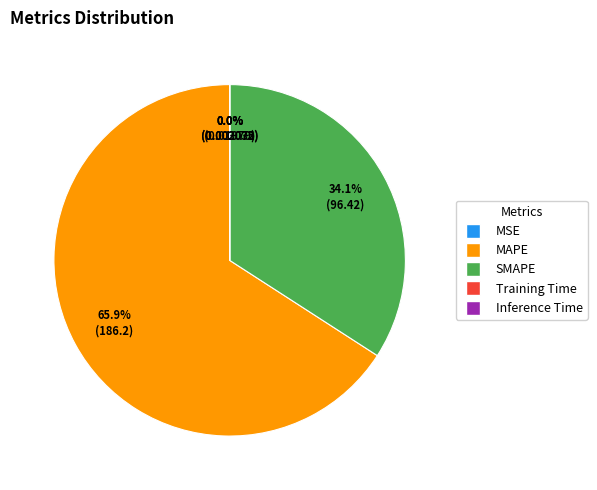

Which slice represents more than half of the pie?

MAPE